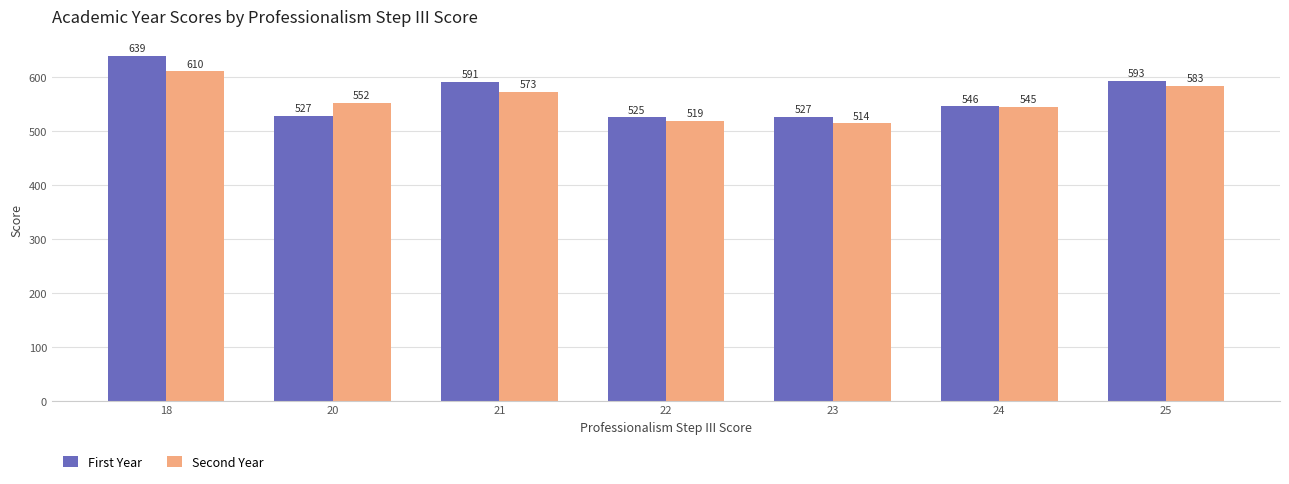

What is the highest value of the Second Year series?

610.5